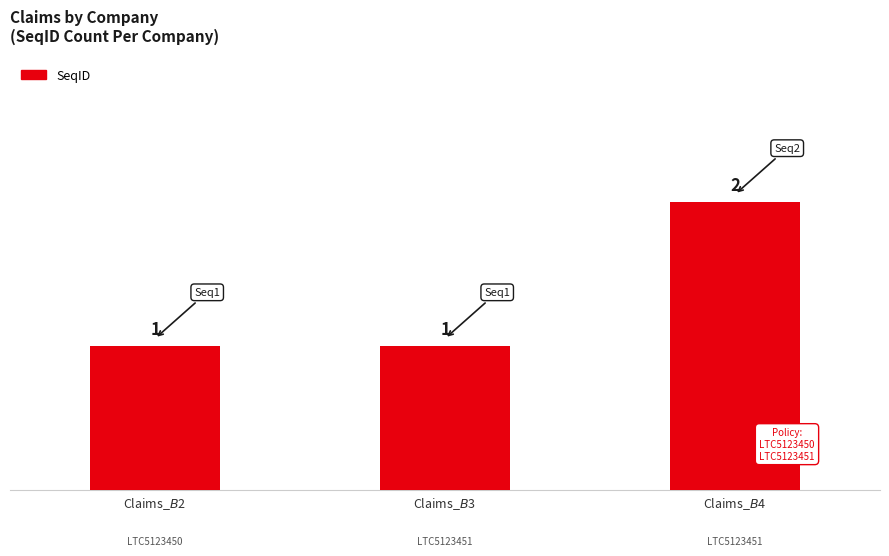

What is the sum of all values?

4